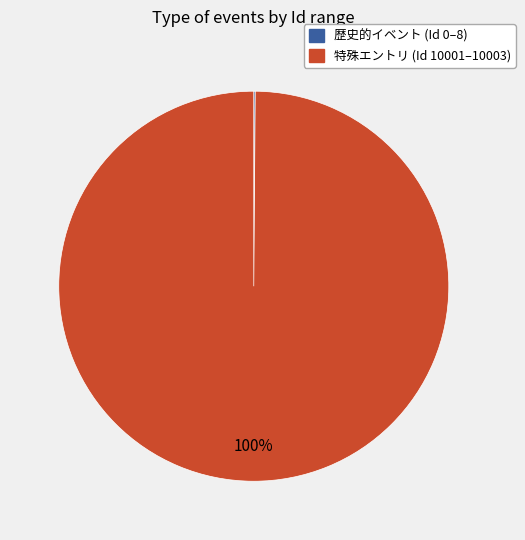

To the nearest percent, what is the difference between the largest and smallest slice percentages?

100%